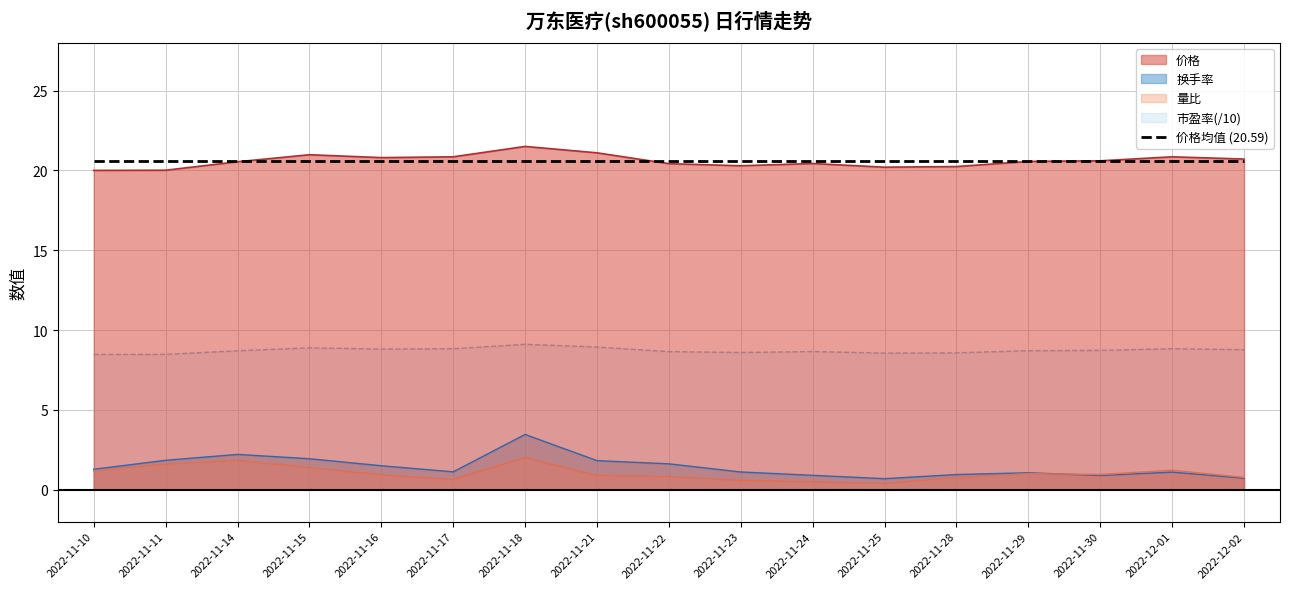

Where is the first local minimum for 量比?

2022-11-17